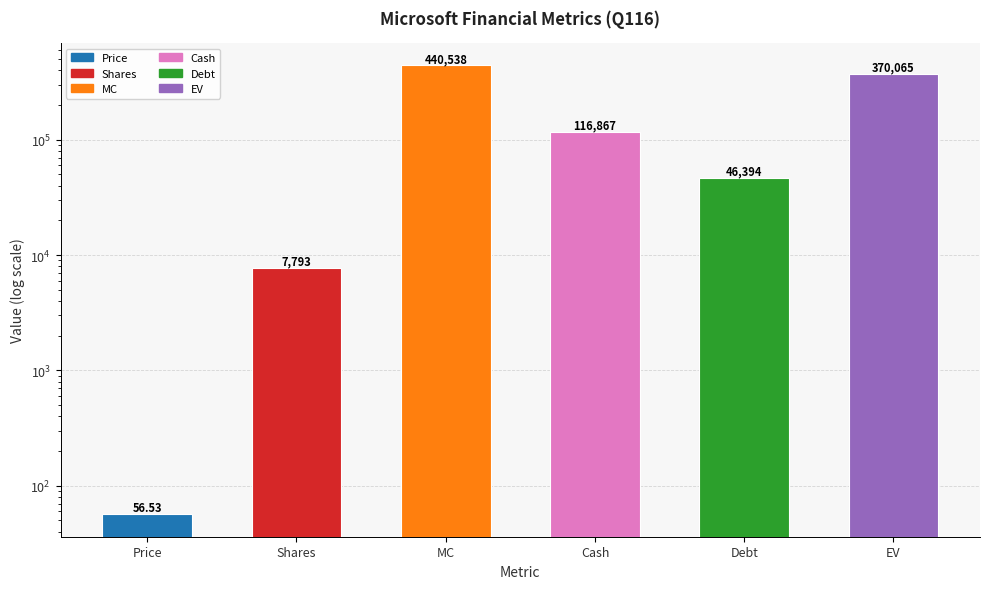

What is the average value?

163619.0